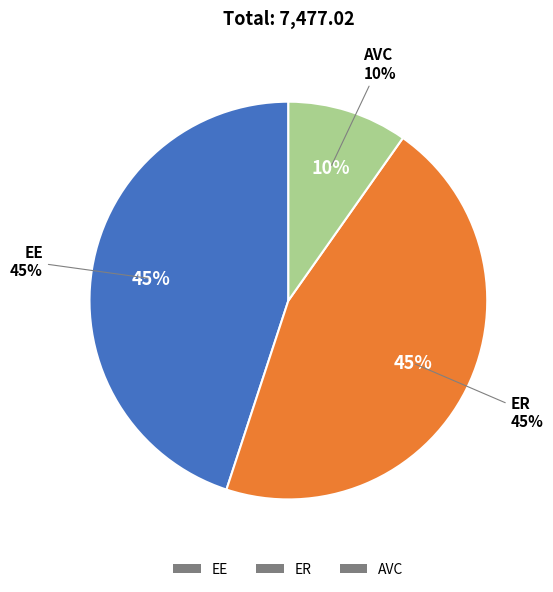

What is the change in value from EE to AVC?

-2631.6